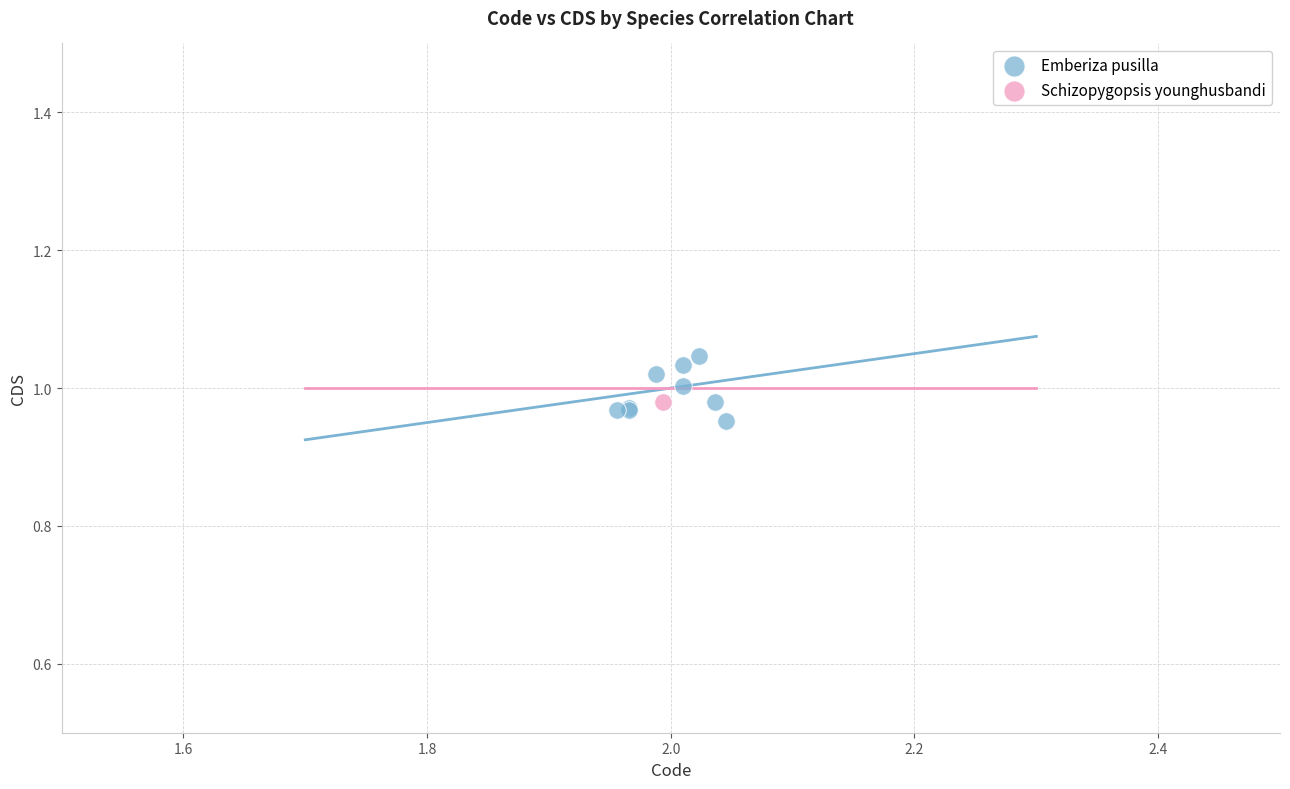

What are all the series names shown in the legend?

Emberiza pusilla, Schizopygopsis younghusbandi